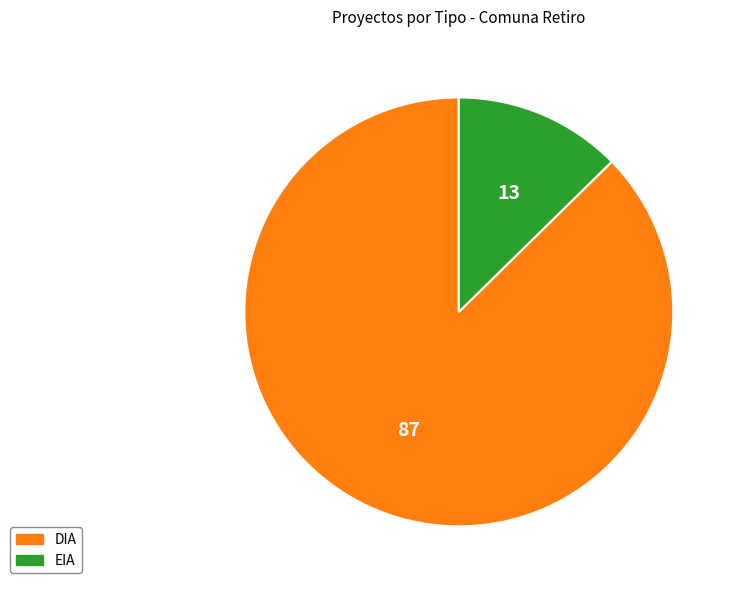

Combined, do EIA and DIA account for over 50%?

Yes